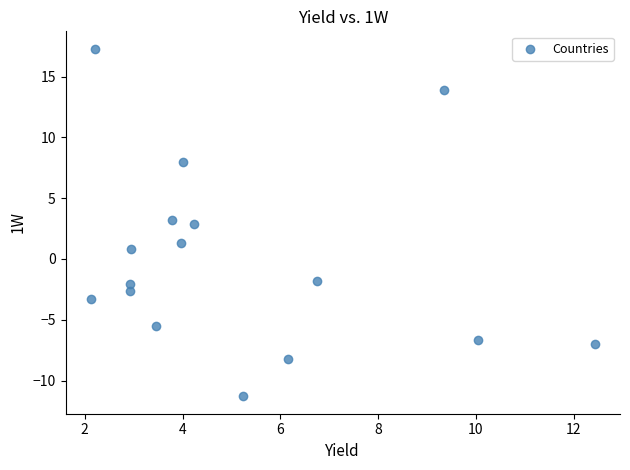

What is the range of Y values (max minus min)?

28.6